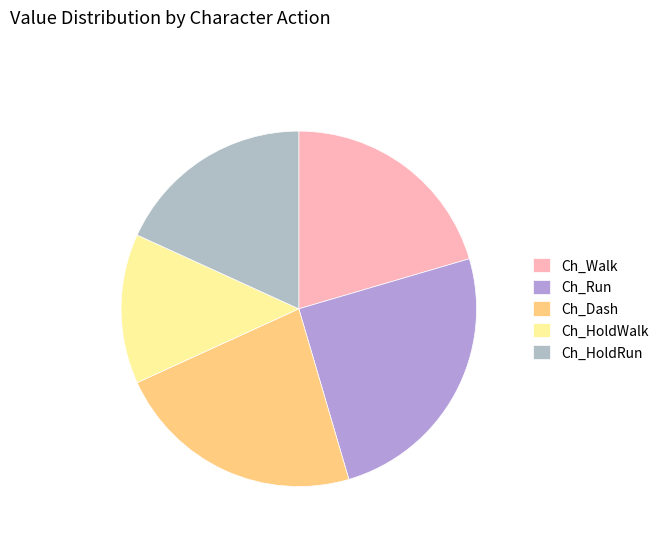

How many segments does this pie chart have?

5